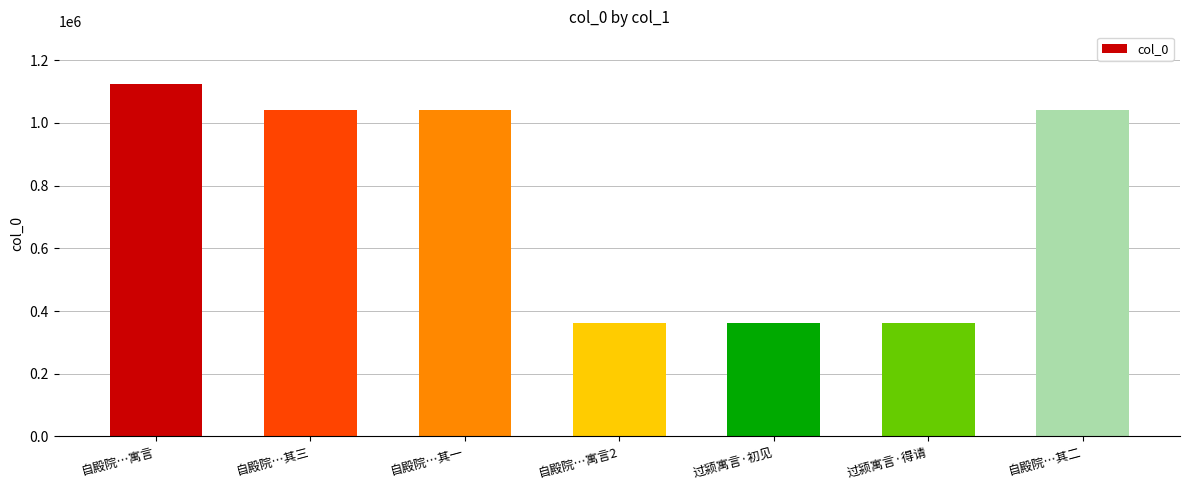

How many bars are there in total?

7